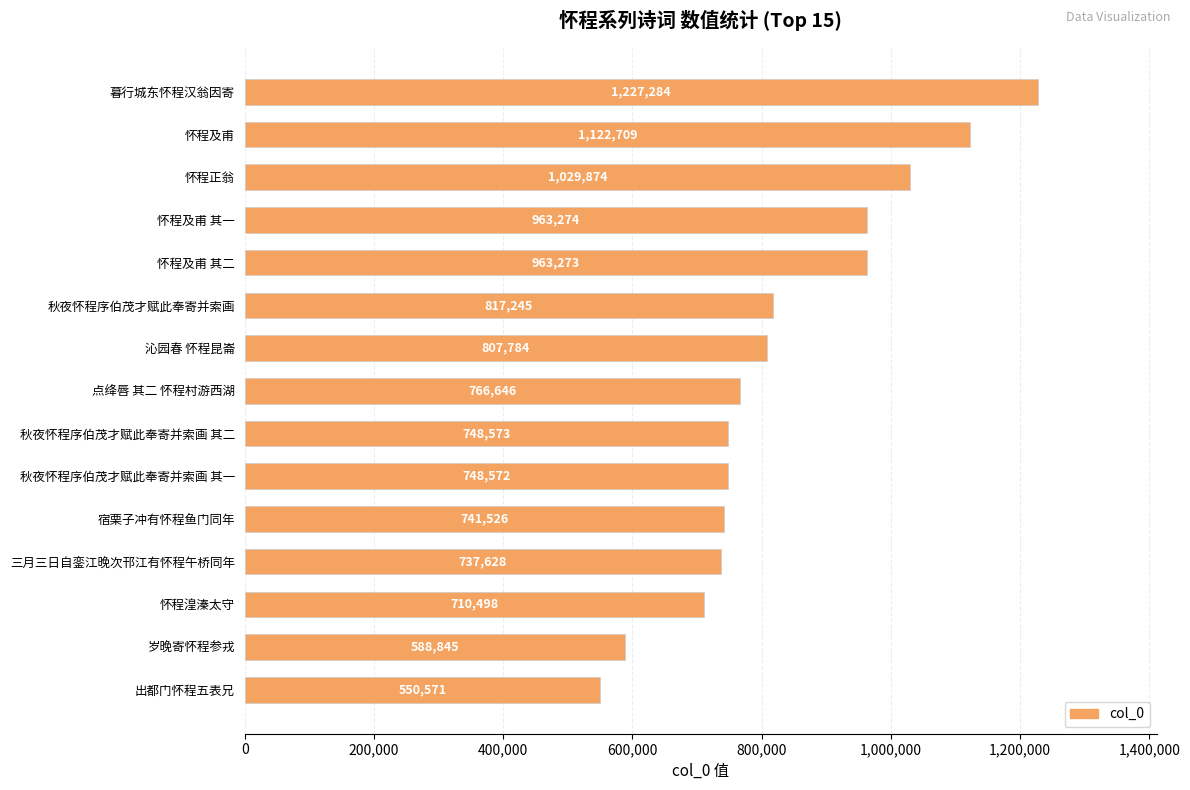

Reading bottom to top, transcribe all the data shown in this chart.

出都门怀程五表兄=550571	岁晚寄怀程参戎=588845	怀程湟溱太守=710498	三月三日自銮江晚次邗江有怀程午桥同年=737628	宿栗子冲有怀程鱼门同年=741526	秋夜怀程序伯茂才赋此奉寄并索画 其一=748572	秋夜怀程序伯茂才赋此奉寄并索画 其二=748573	点绛唇 其二 怀程村游西湖=766646	沁园春 怀程昆崙=807784	秋夜怀程序伯茂才赋此奉寄并索画=817245	怀程及甫 其二=963273	怀程及甫 其一=963274	怀程正翁=1029874	怀程及甫=1122709	暮行城东怀程汉翁因寄=1227284